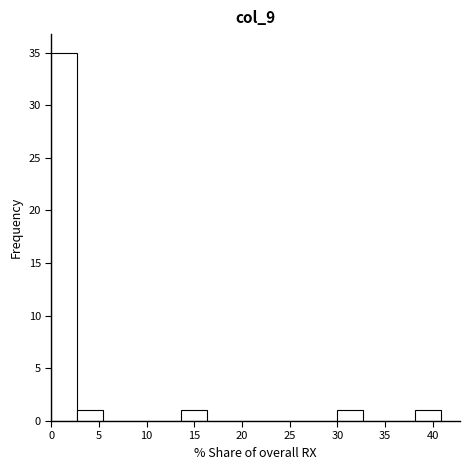

Which range on the x-axis has the tallest bar?

0.0 to 2.5